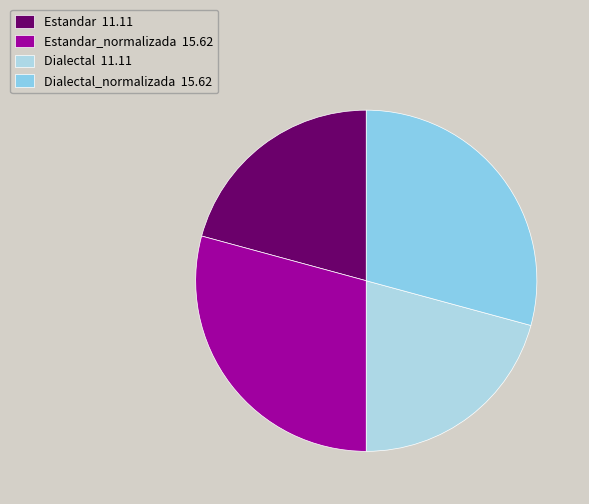

Which slice is the largest?

Estandar_normalizada